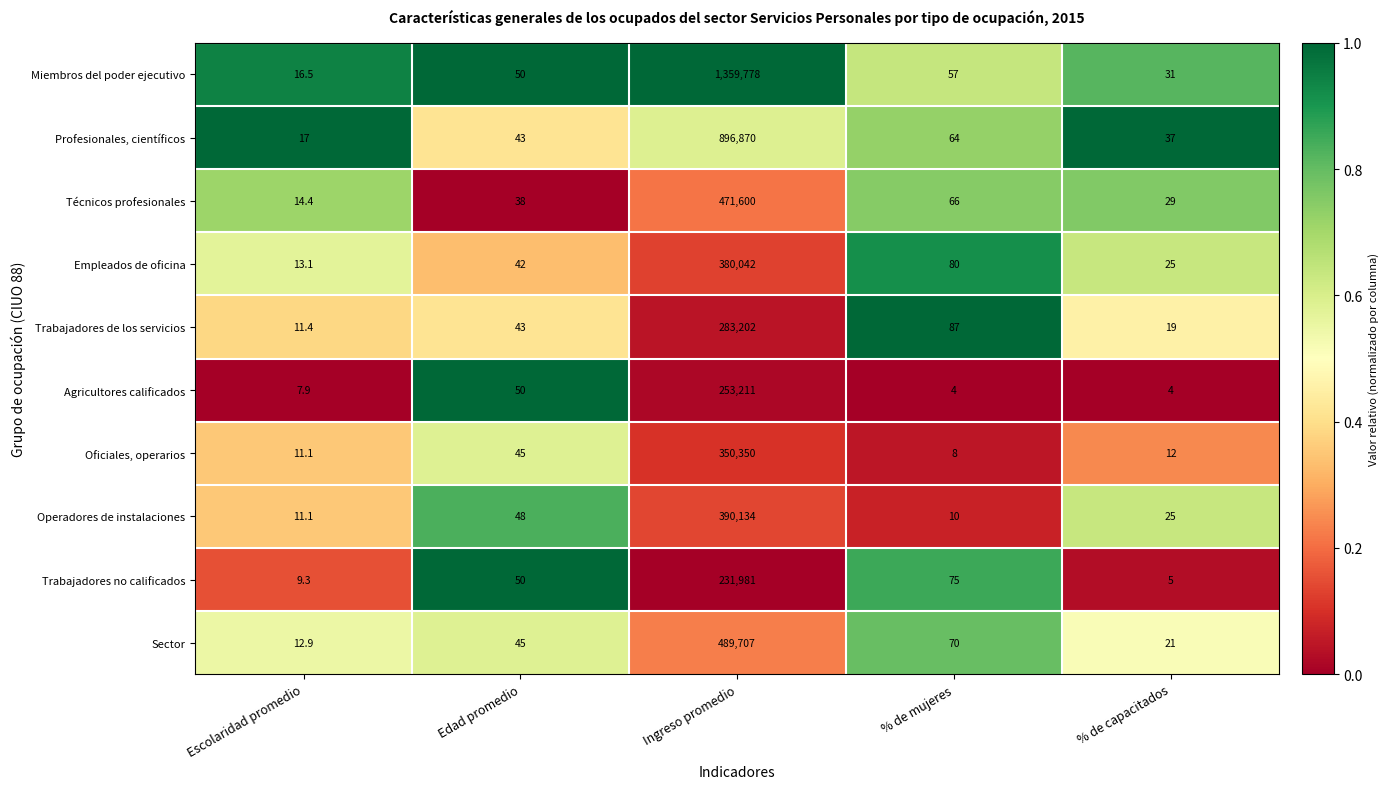

What is the spread (max minus min) of values at Escolaridad promedio?

9.1